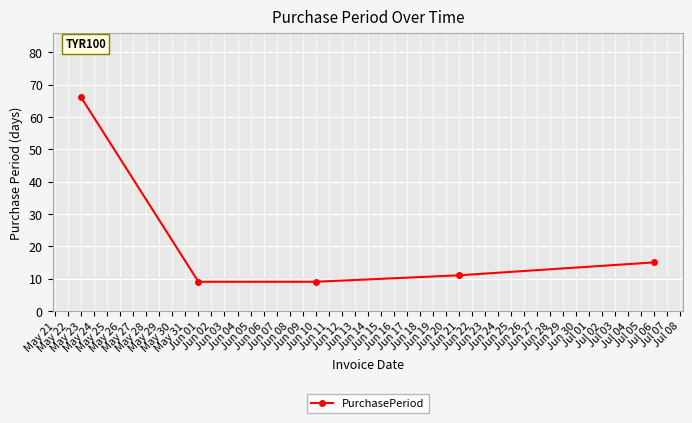

How many categories are shown in the chart?

5